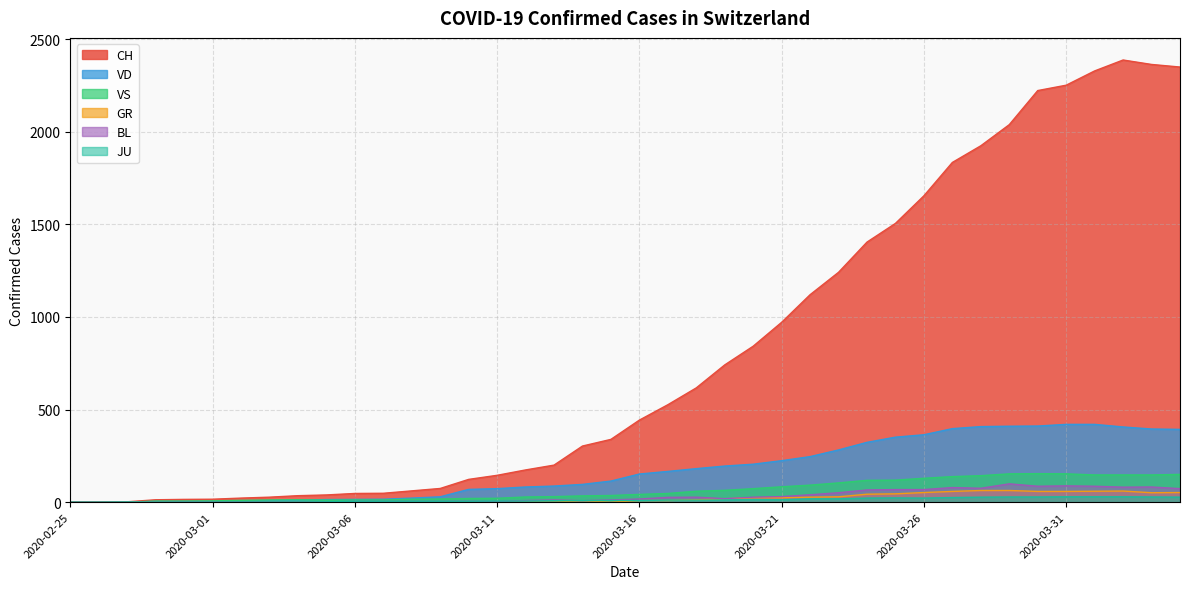

What is the total value across all series at 2020-03-19?

1049